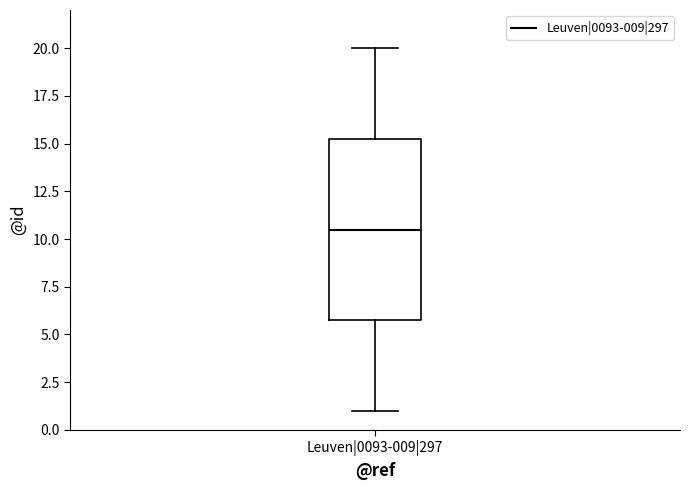

Transcribe this box plot: give where the median line is, the range the box spans, and where the two whiskers end, as read against the y-axis. The values are not printed on the chart, so give them approximately, as read against the axis.

median 10.5, box 6.0 to 15.5, whiskers 1.0 to 20.0